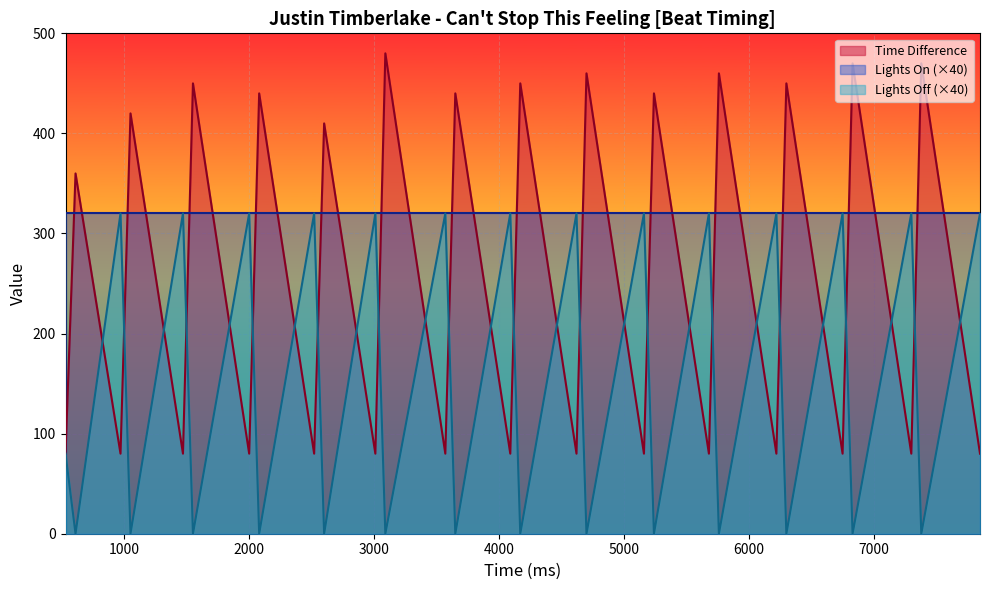

How many lines are shown in the chart?

3